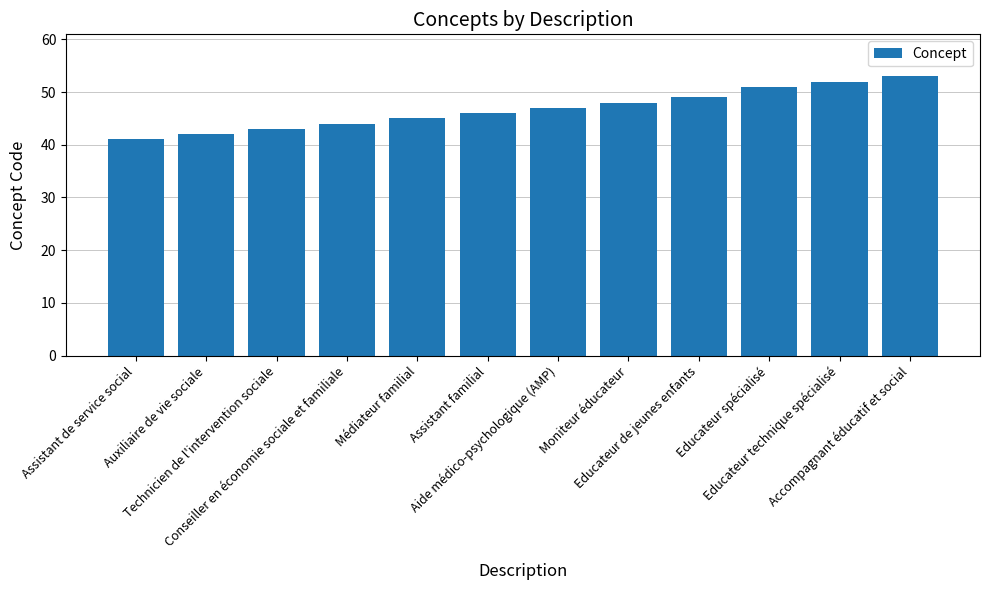

Is it true that the value at Médiateur familial is 45?

True